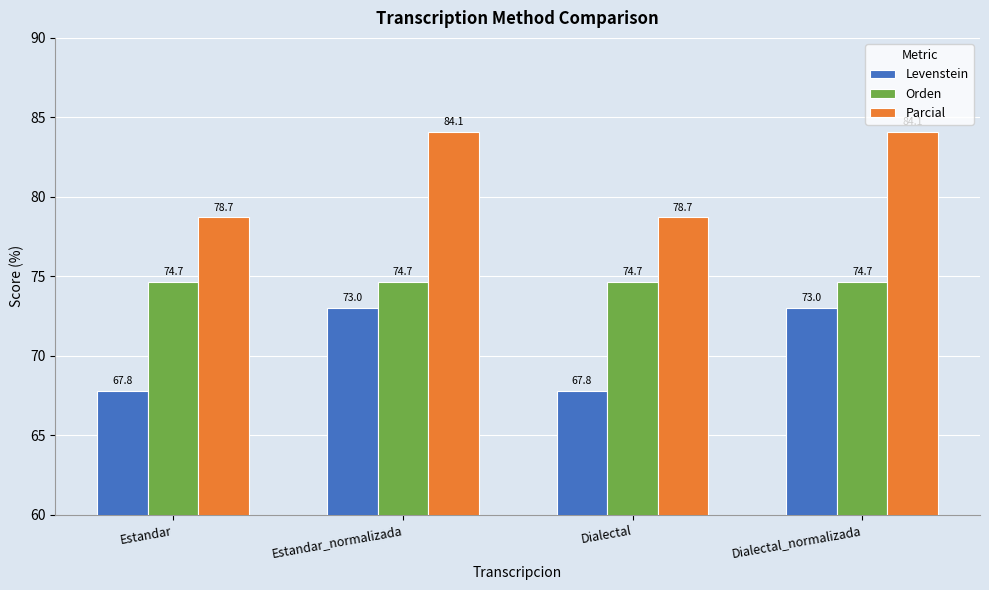

What is the sum of all Levenstein values?

281.6